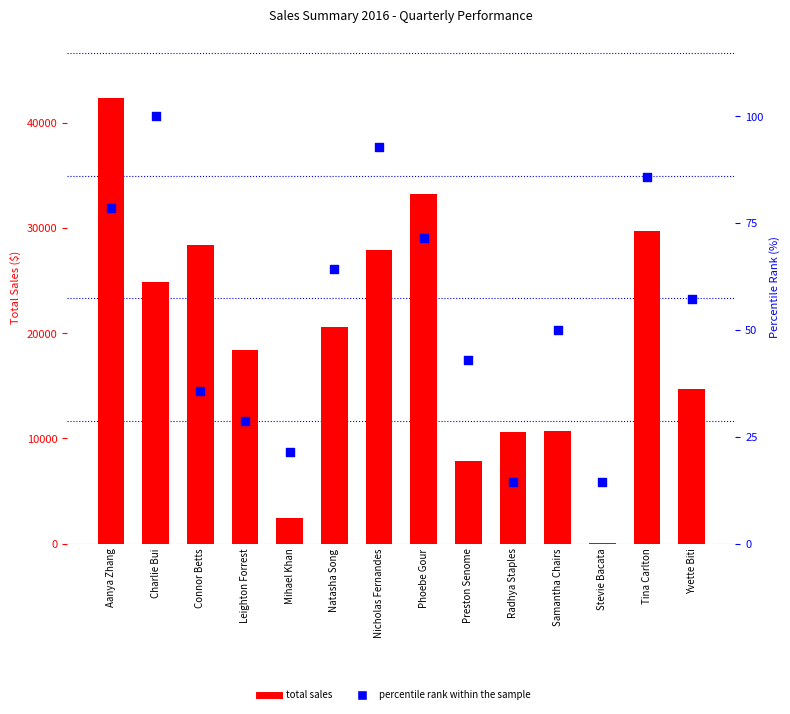

Which series reaches the minimum Y coordinate?

percentile rank within the sample